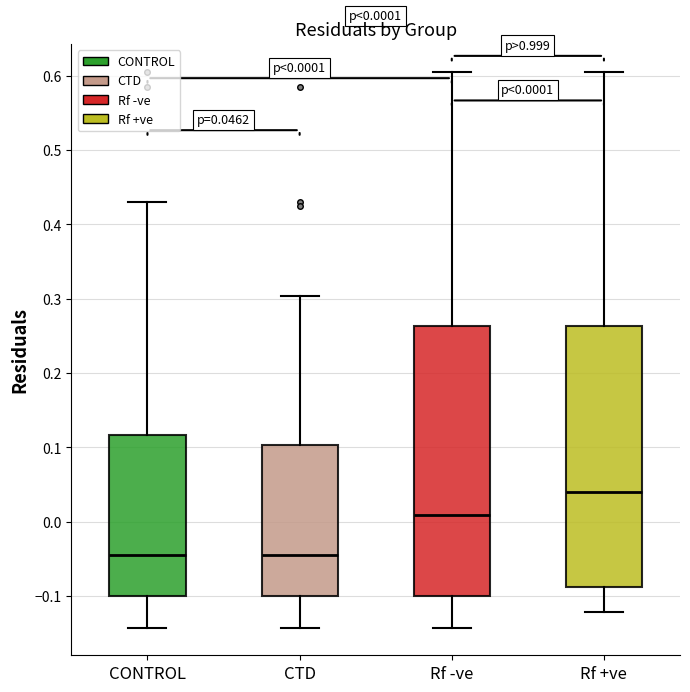

Which box's median line is the highest?

Rf +ve